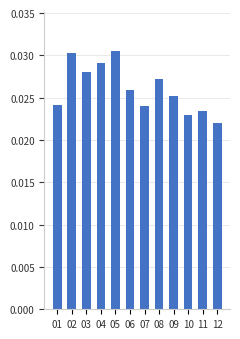

Which has a higher value, 12 or 09?

09